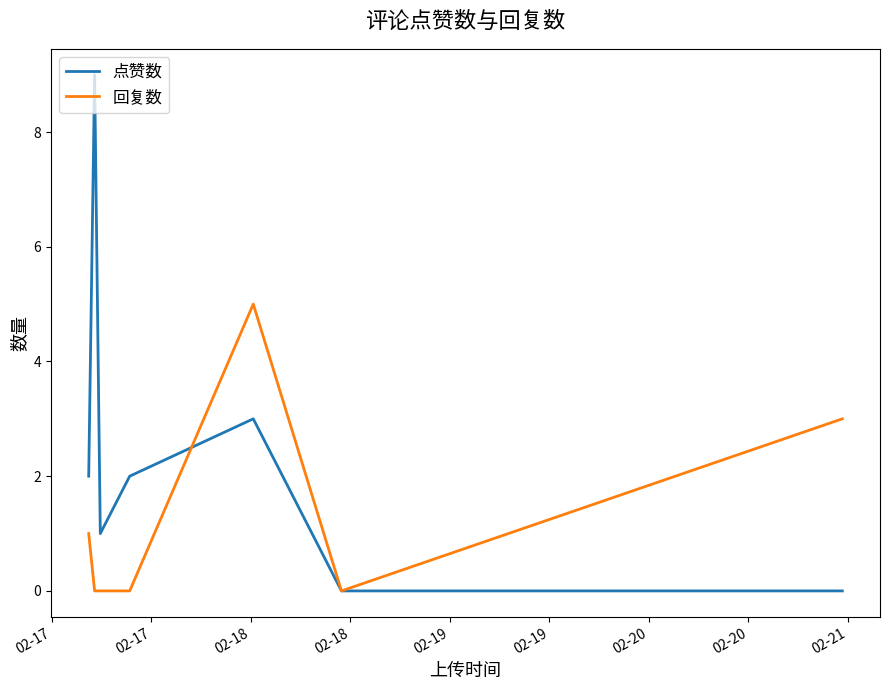

True or false: 回复数 has more than 2 points higher than both neighbors.

False